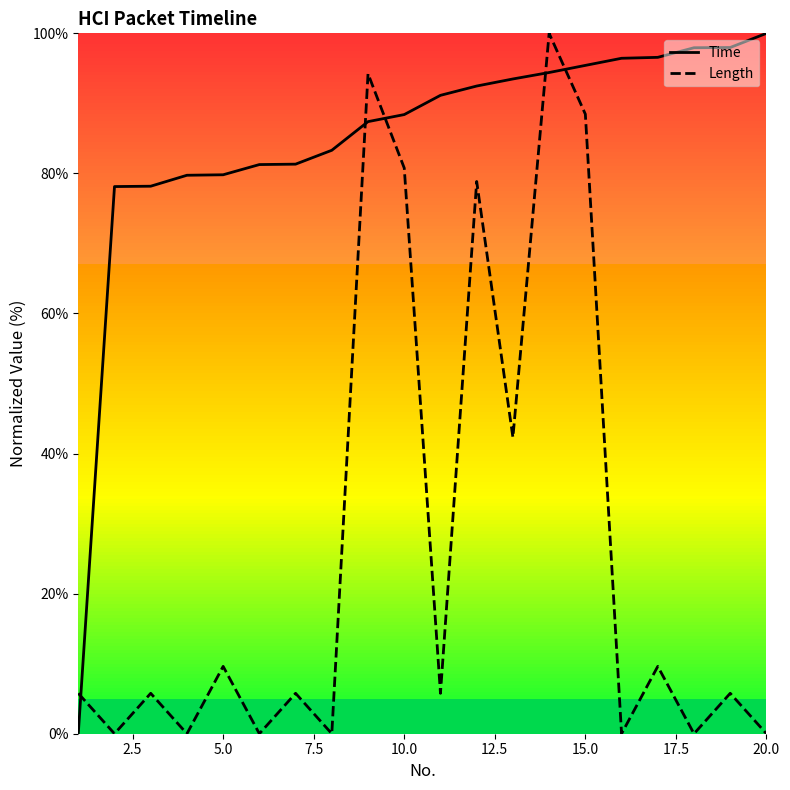

What is the maximum value for Length?

100.0